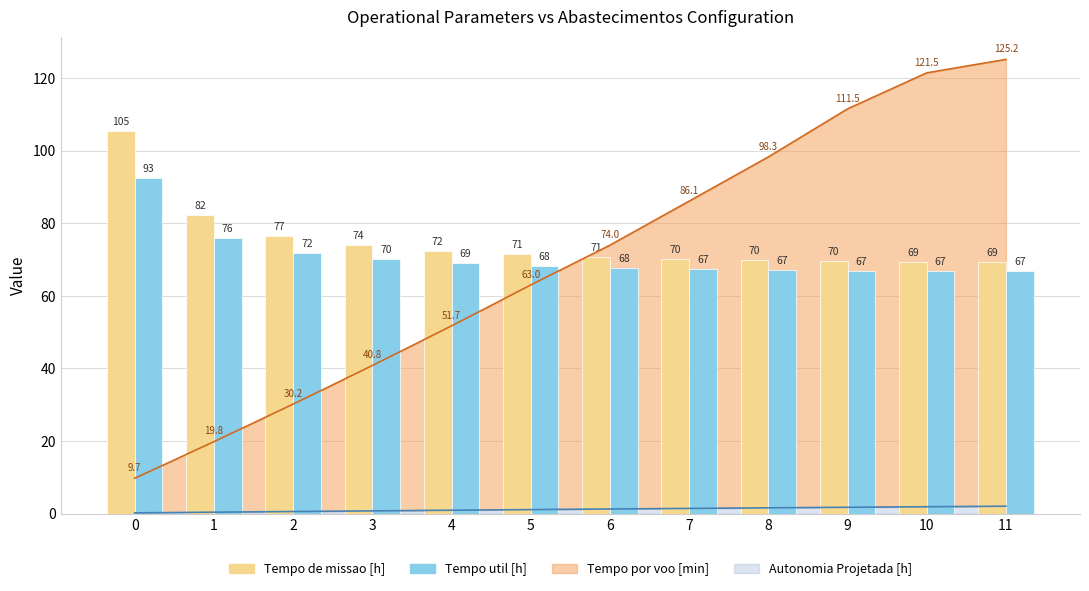

How many values in the Tempo de missao [h] series are below 71?

6